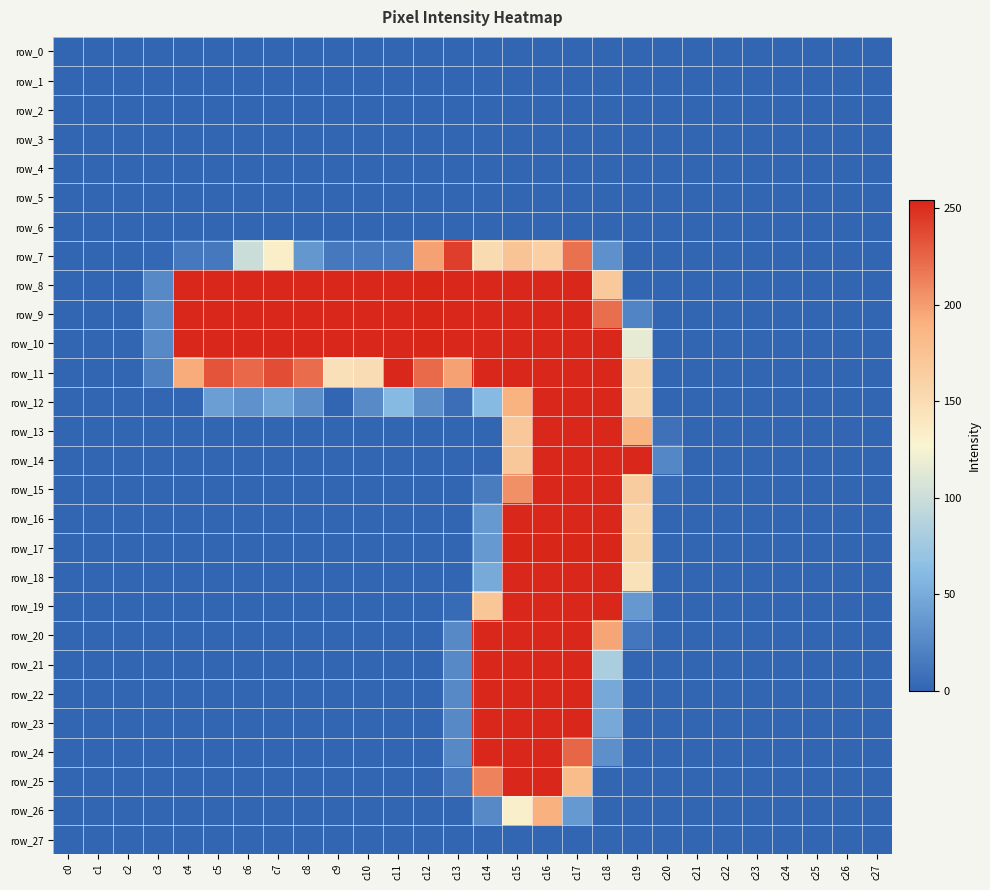

What is the difference between the maximum and minimum values in the row_20 series?

253